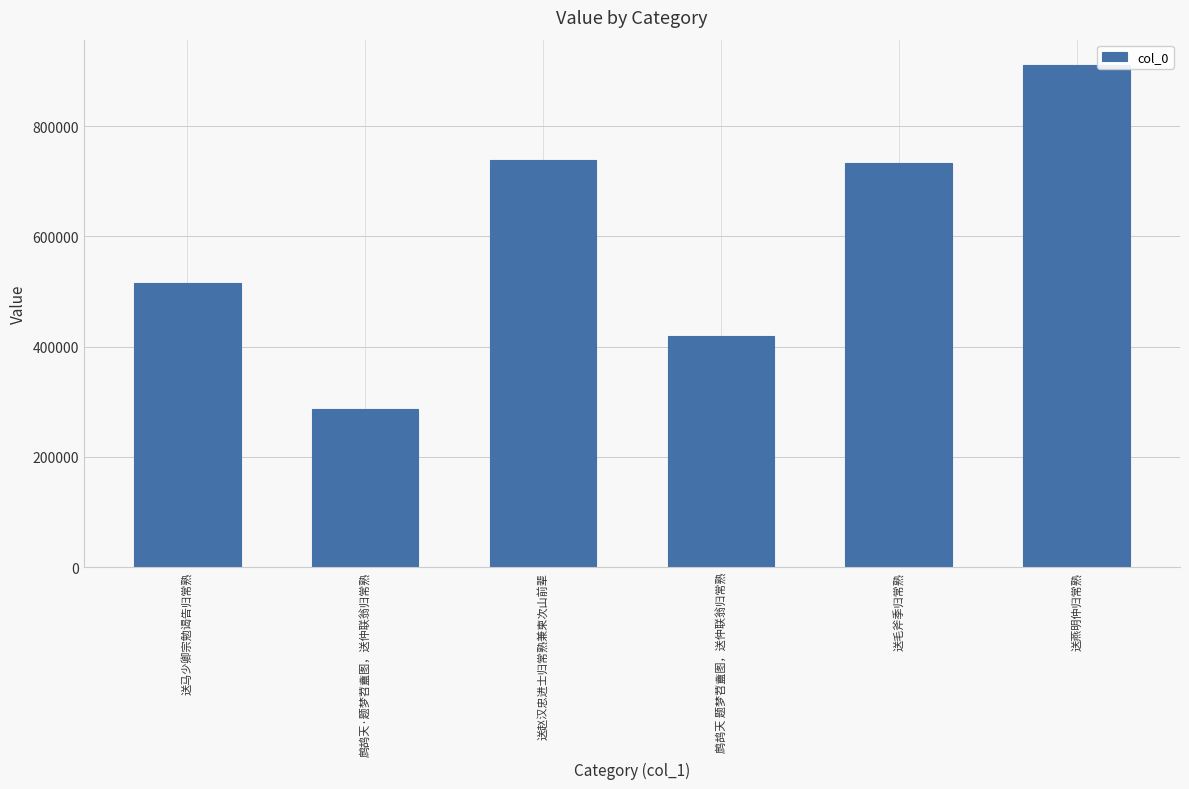

What is the label of the 4th bar from the right?

送赵汉忠进士归常熟兼柬次山前辈